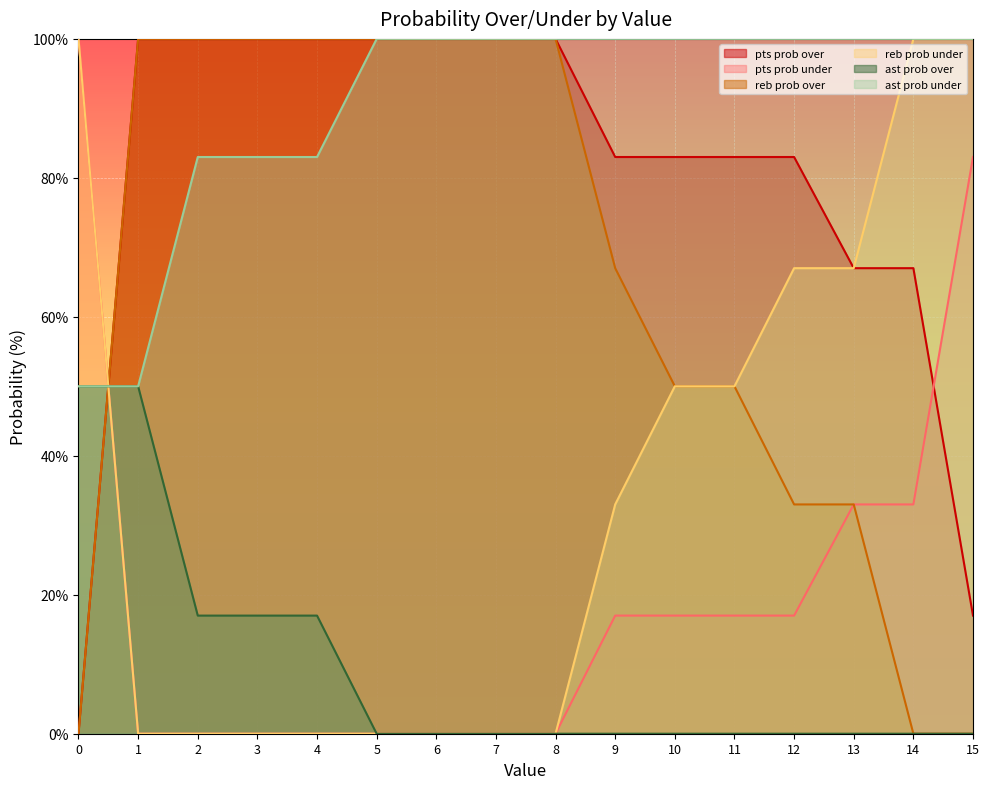

How many positive values does the pts prob over series have?

15